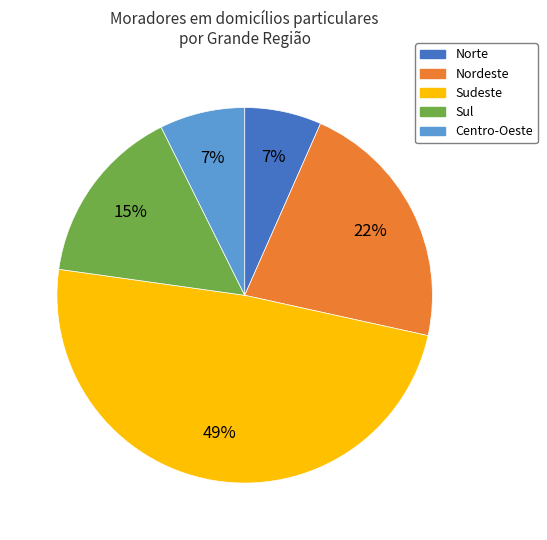

Between Centro-Oeste and Nordeste, which is larger?

Nordeste